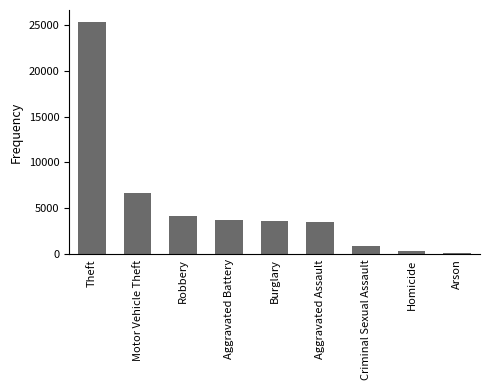

Count the number of data series in this chart.

1